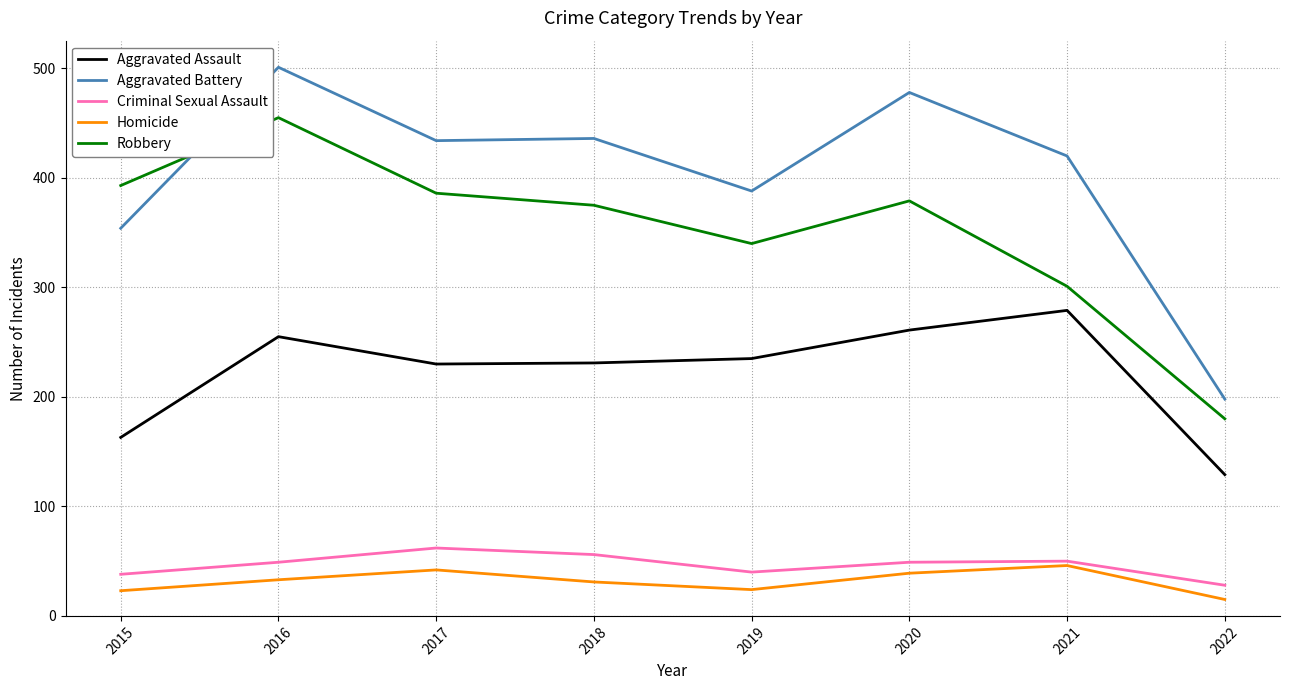

At which category does Homicide reach its first local valley?

2019